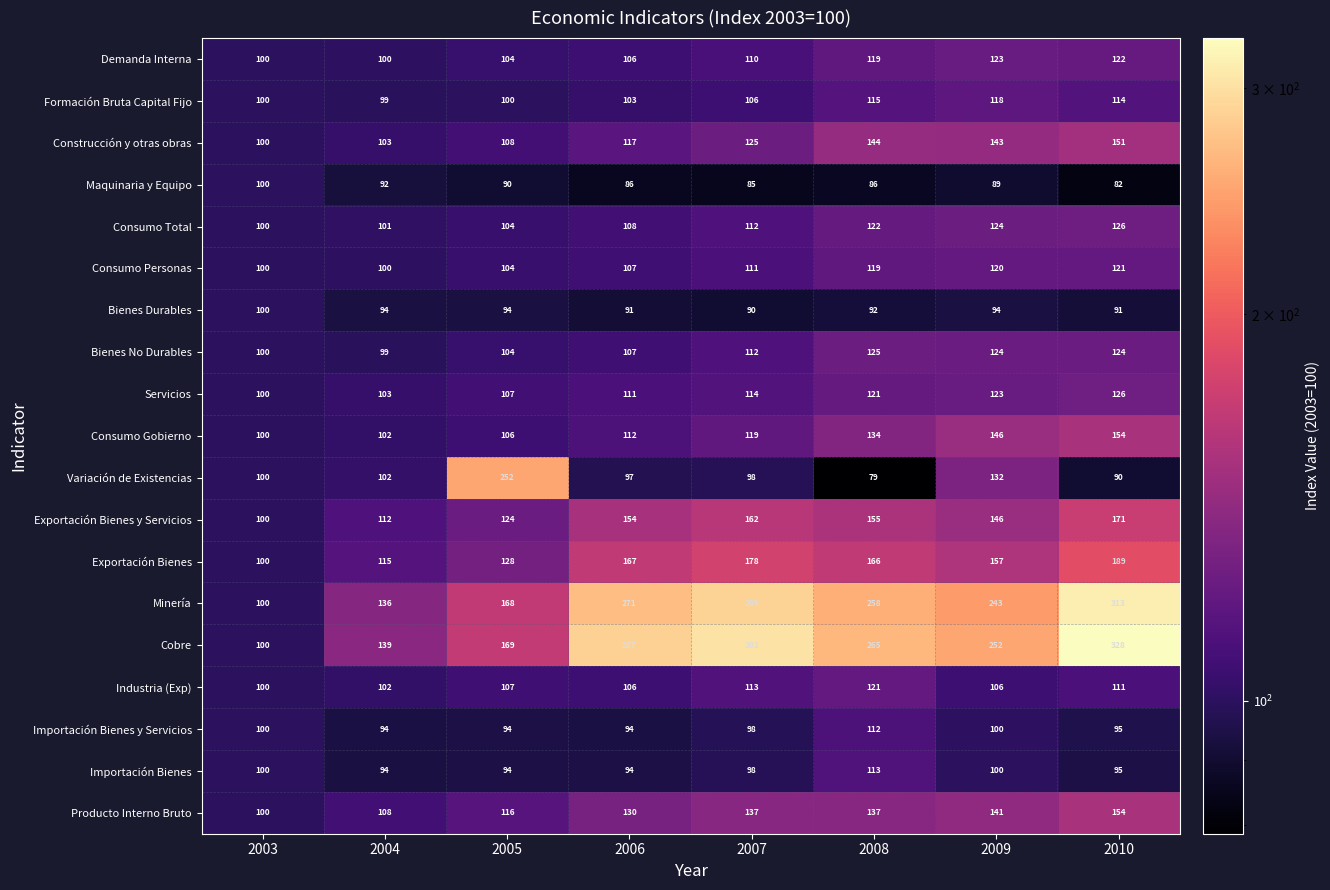

The Importación Bienes series shows 98 at 2007. True or false?

True